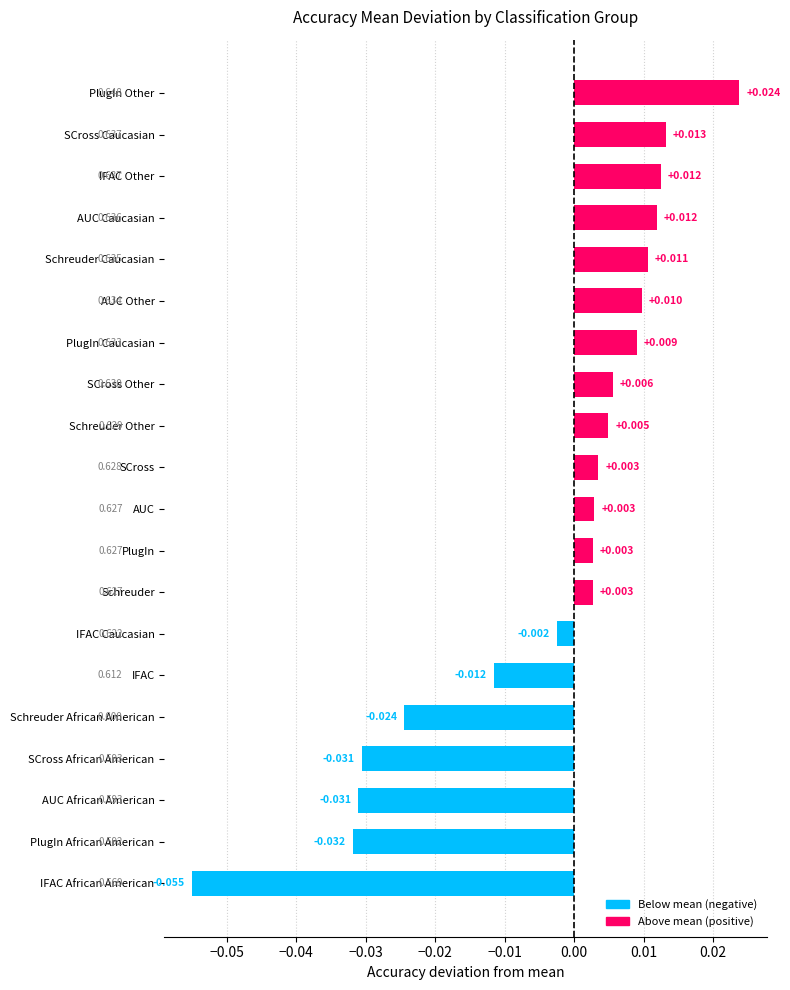

Which label corresponds to the largest value in the chart?

PlugIn Other